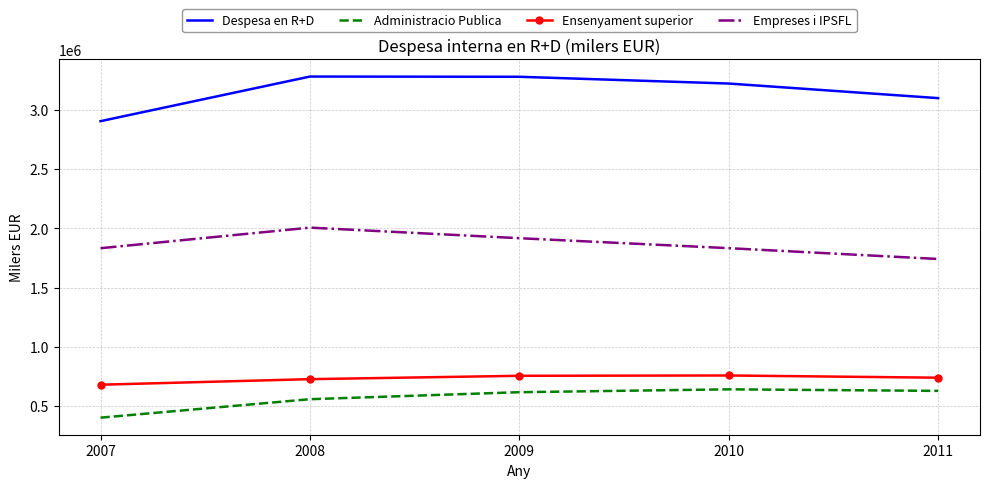

Is it true that Ensenyament superior equals 1180901 at 2010?

False